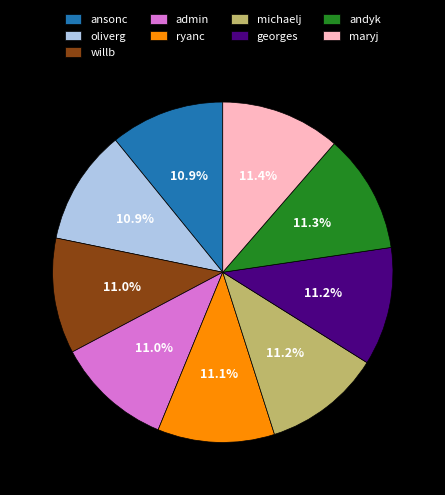

What is the ratio of the value at georges to the value at willb?

1.0